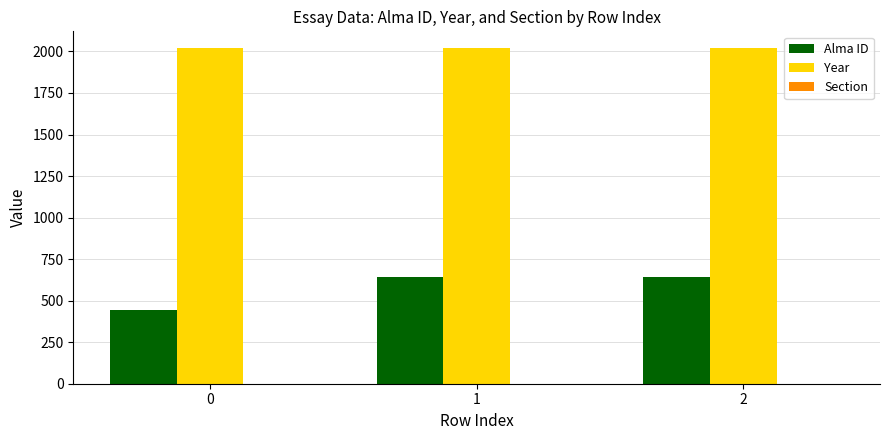

Between 0 and 1, which series saw the biggest shift?

Alma ID